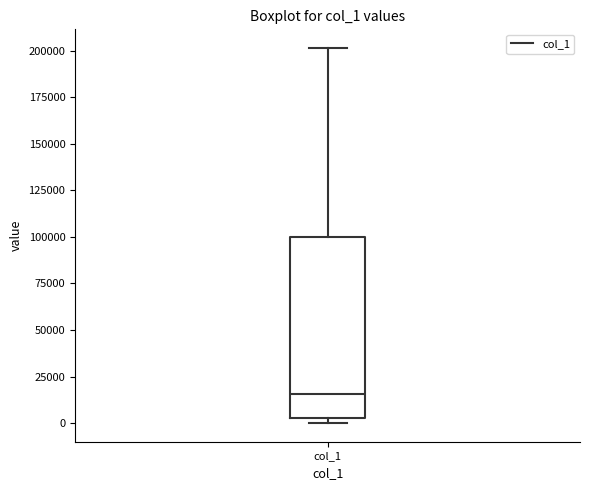

Transcribe this box plot: give where the median line is, the range the box spans, and where the two whiskers end, as read against the y-axis. The values are not printed on the chart, so give them approximately, as read against the axis.

median 15000, box 5000 to 100000, whiskers 0 to 200000